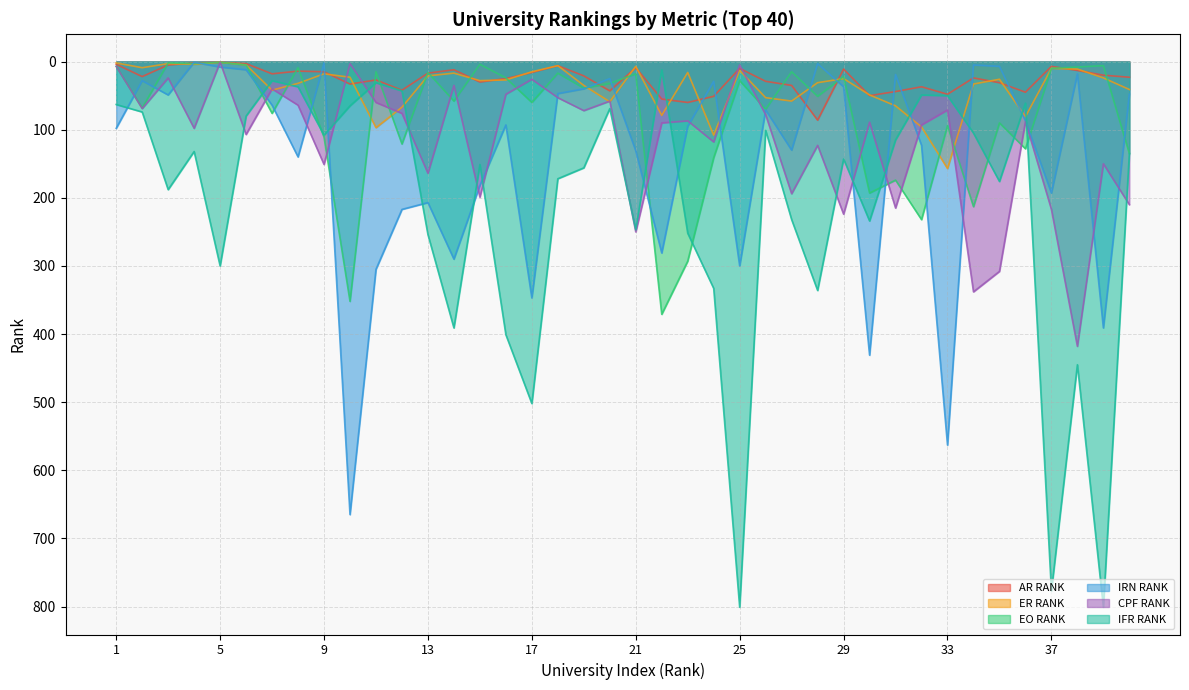

How many interior local peaks does the EO RANK series have?

15